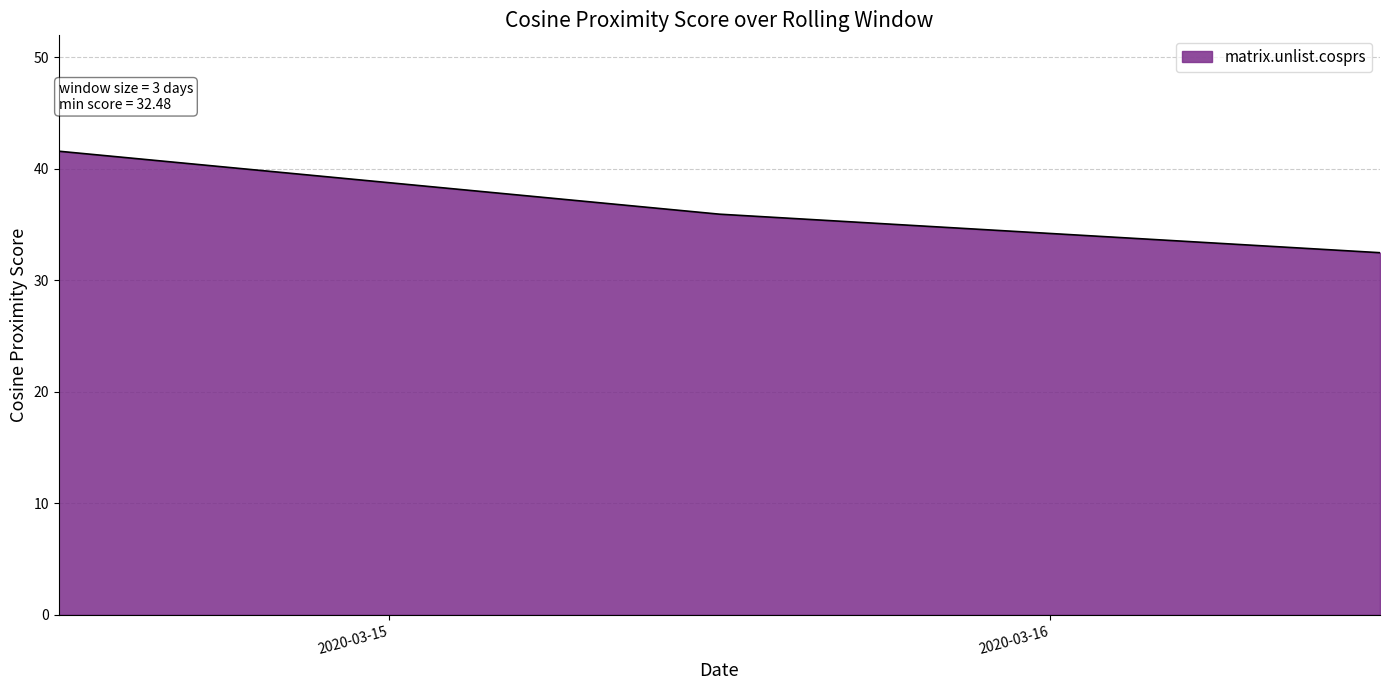

What is the difference between the second highest and minimum values?

3.5